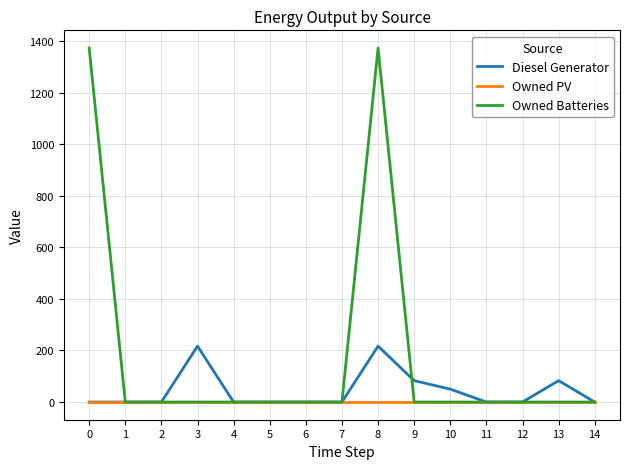

Reading left to right, list all the values displayed in this chart.

Diesel Generator: 0=0	1=0	2=0	3=217	4=0	5=0	6=0	7=0	8=217	9=83	10=50	11=0	12=0	13=83	14=0
Owned PV: 0=0	1=0	2=0	3=0	4=0	5=0	6=0	7=0	8=0	9=0	10=0	11=0	12=0	13=0	14=0
Owned Batteries: 0=1374	1=0	2=0	3=0	4=0	5=0	6=0	7=0	8=1374	9=0	10=0	11=0	12=0	13=0	14=0